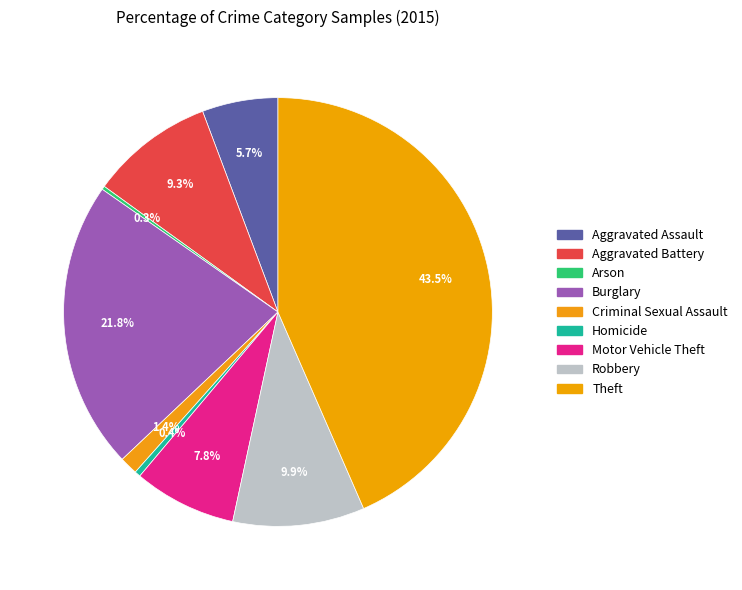

The Aggravated Assault slice represents 1% of the pie. True or false?

False